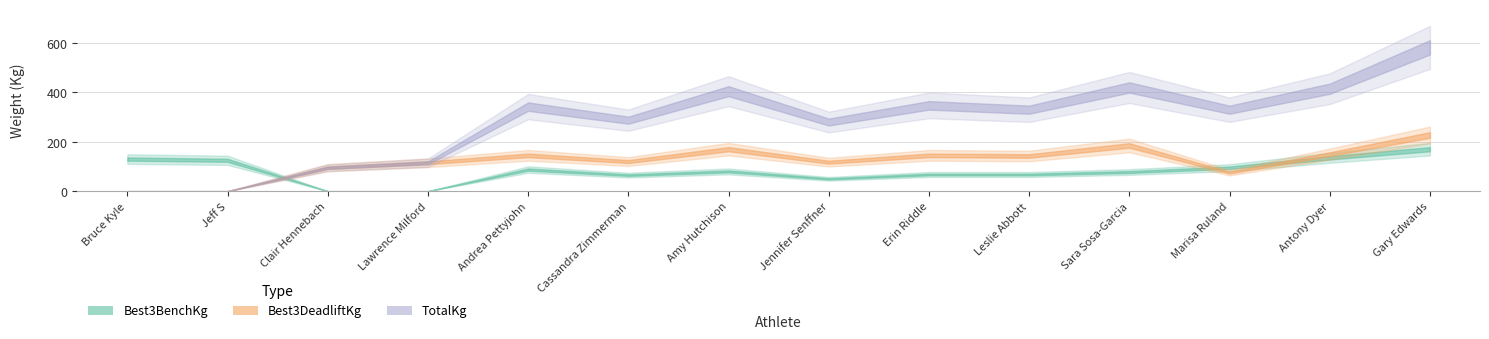

What is the difference between the maximum and minimum values in the TotalKg series?

582.5